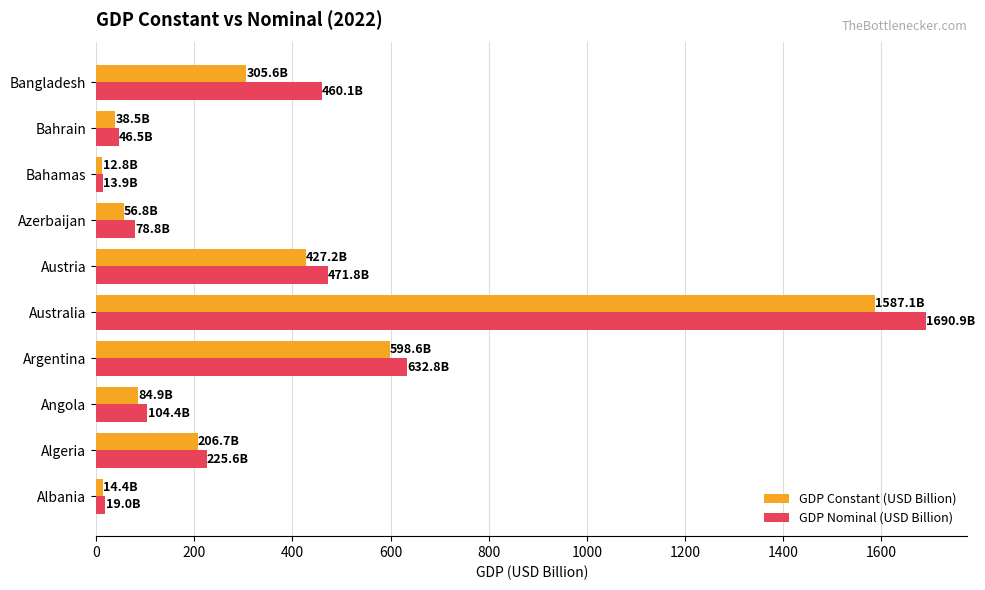

Where is GDP Constant (USD Billion) nearest to the value 799?

Argentina